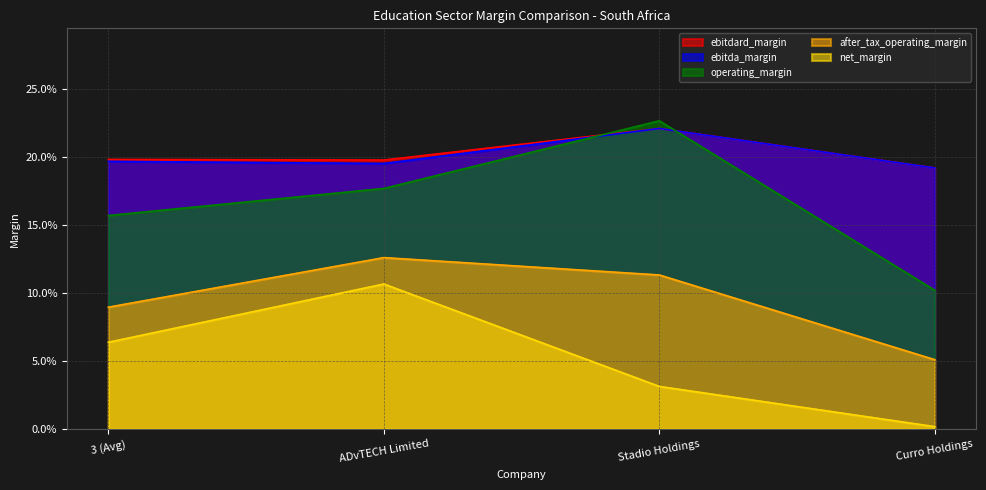

How many intersections are there between operating_margin and ebitdard_margin?

2